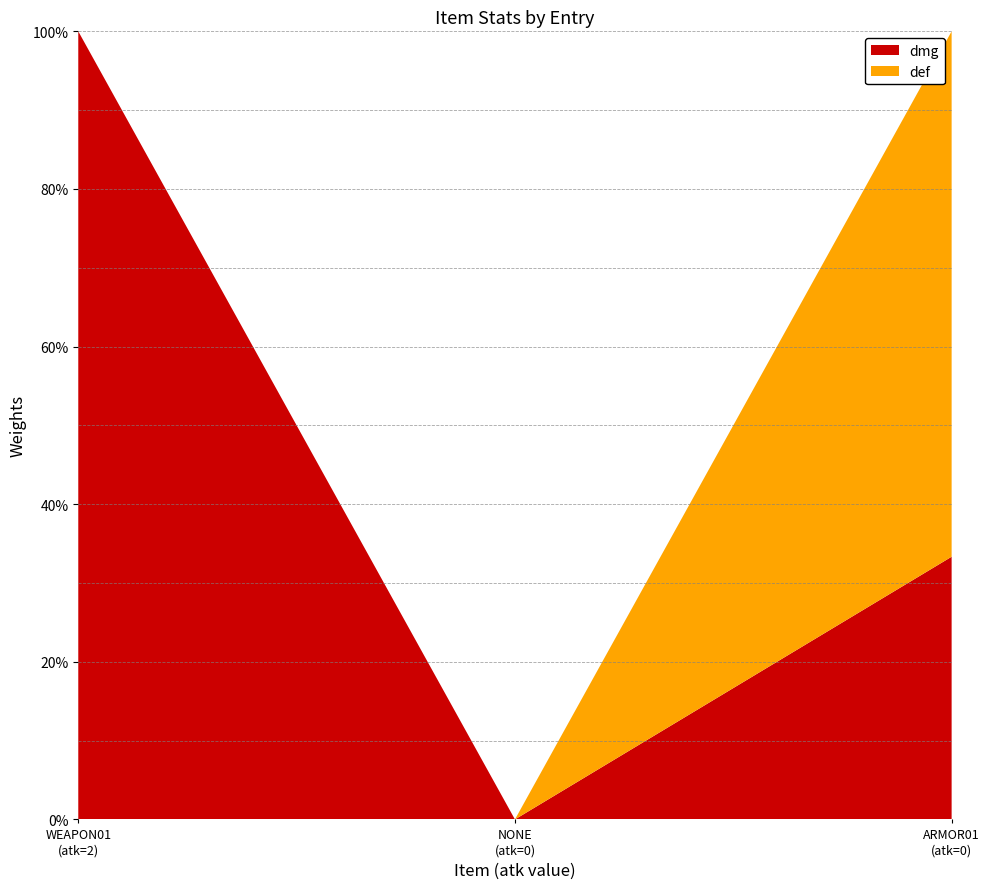

Reading left to right, extract all data points from this chart.

dmg: WEAPON01=2	NONE=0	ARMOR01=1
def: WEAPON01=0	NONE=0	ARMOR01=2